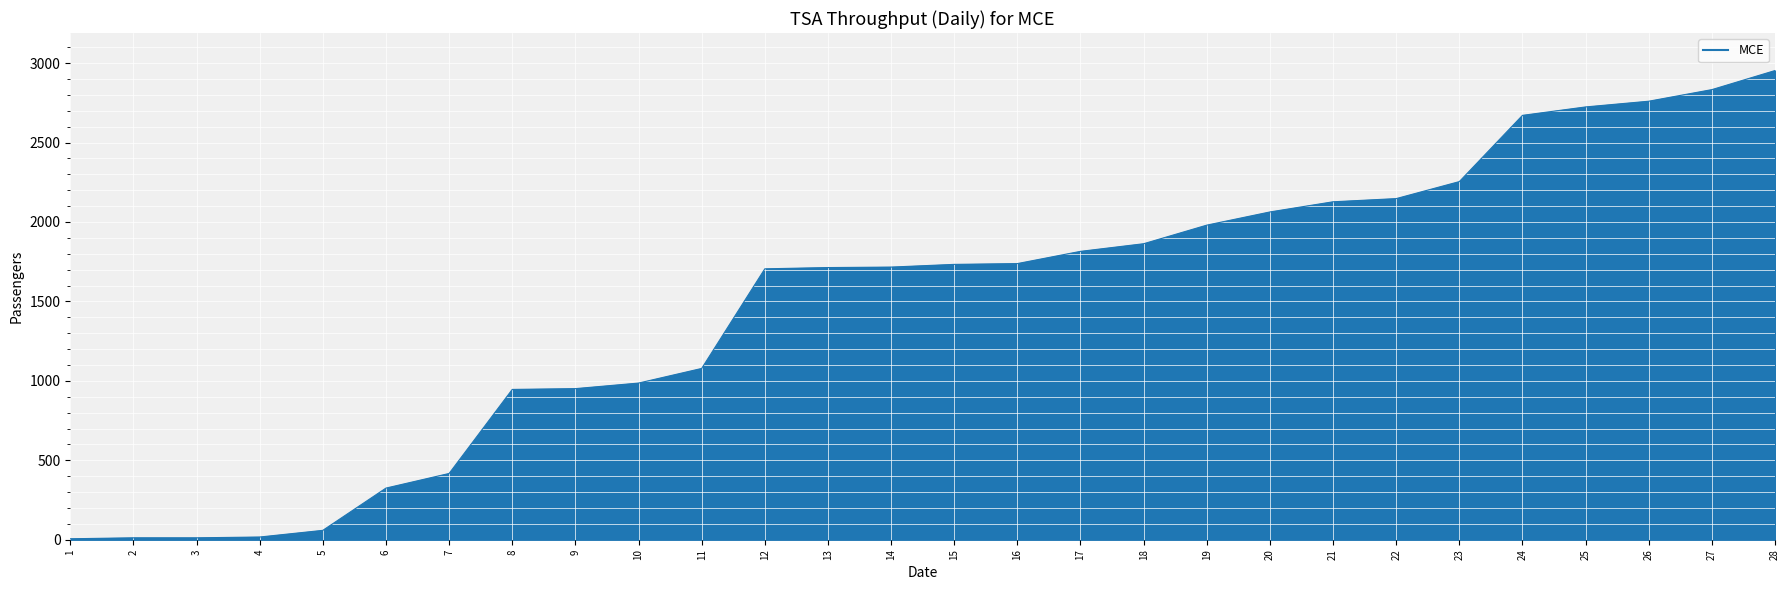

What is the maximum value shown in the chart?

2953